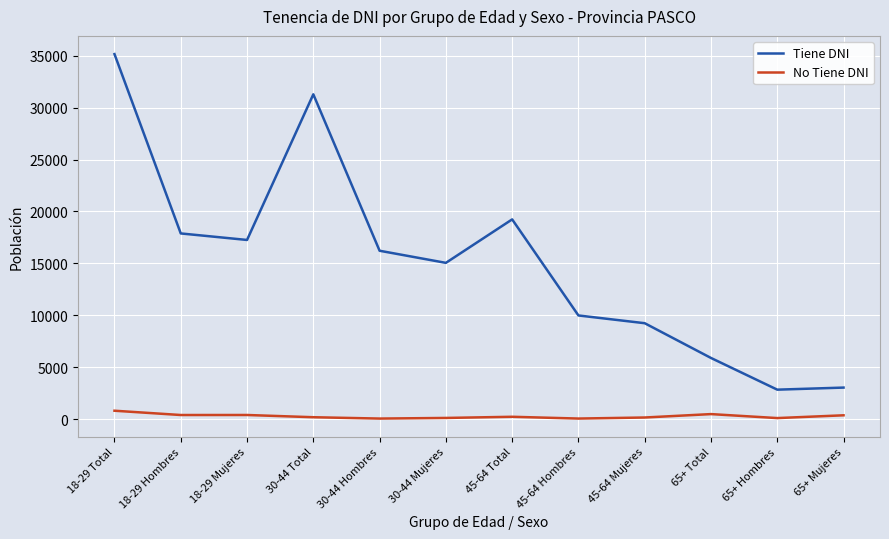

True or false: Tiene DNI and No Tiene DNI intersect in this chart.

False